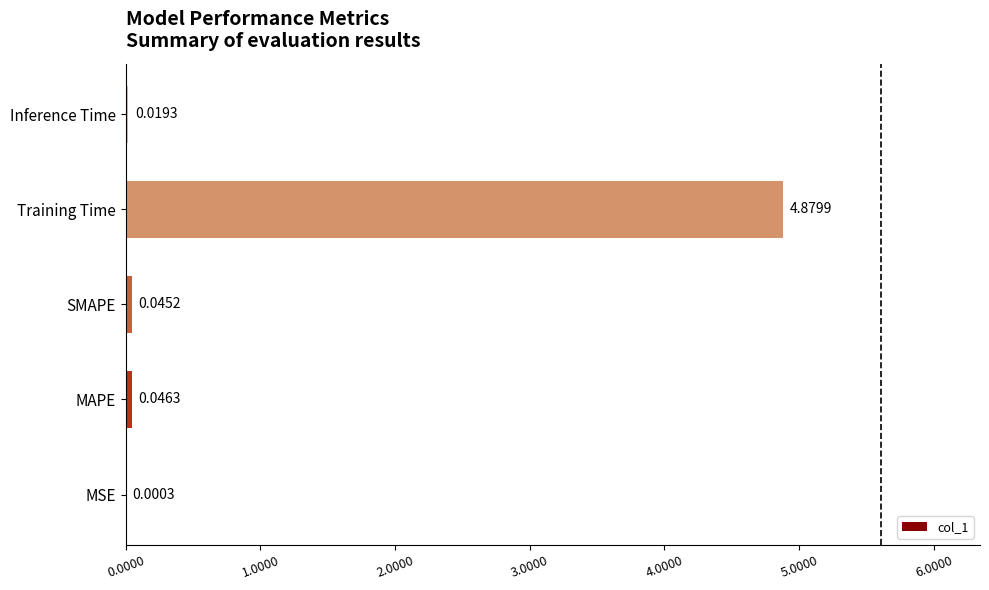

Which category has the highest value across all series?

Training Time